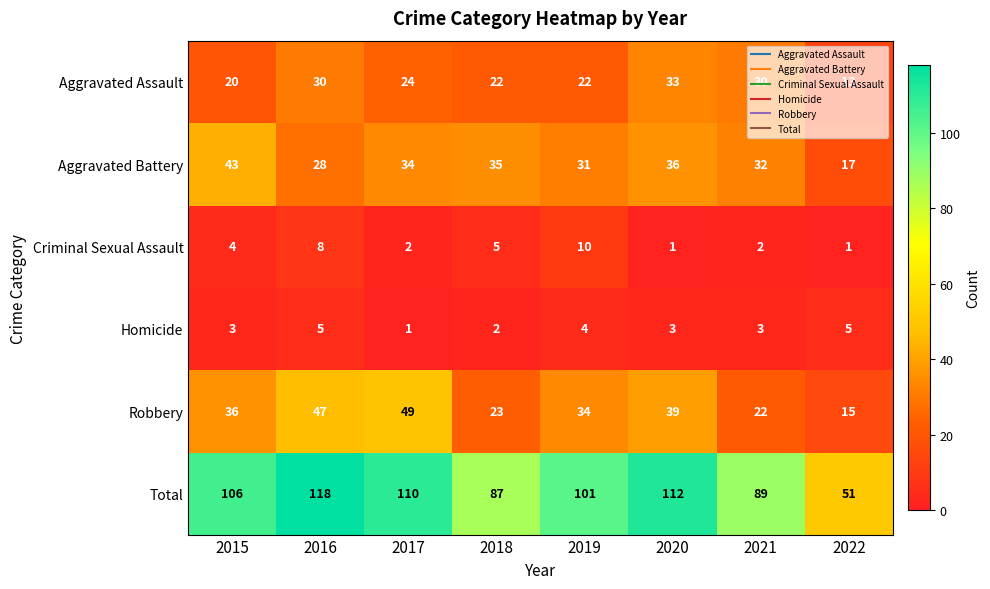

Which series has the largest range (max minus min)?

Total